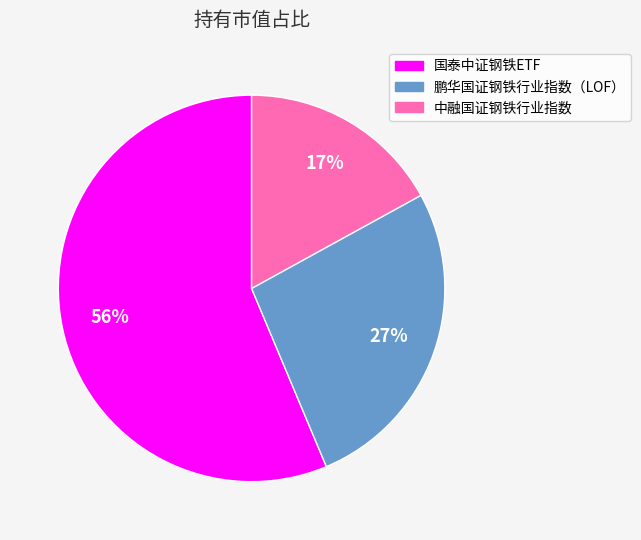

Is the sum of 鹏华国证钢铁行业指数（LOF） and 中融国证钢铁行业指数 greater than half?

No